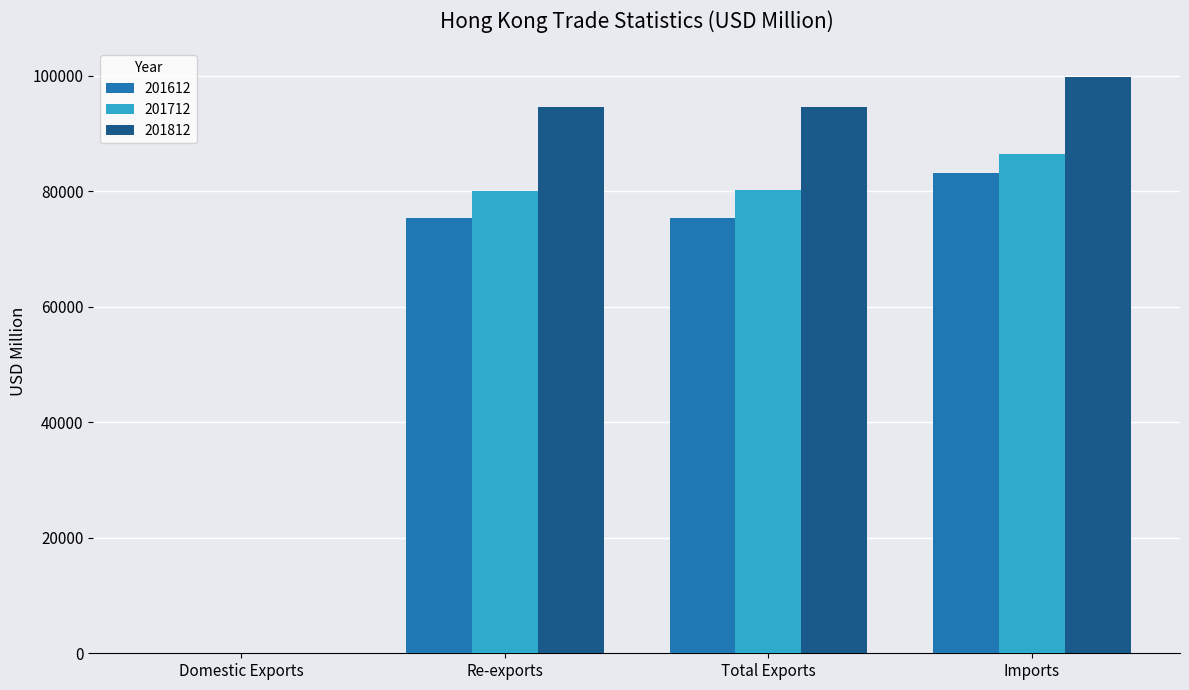

Between Domestic Exports and Re-exports, which series saw the biggest shift?

201812